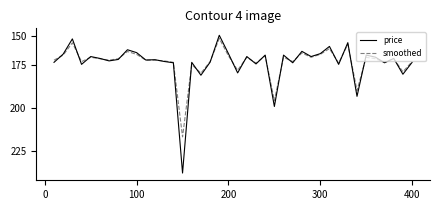

At which label does smoothed first exceed 27000?

300